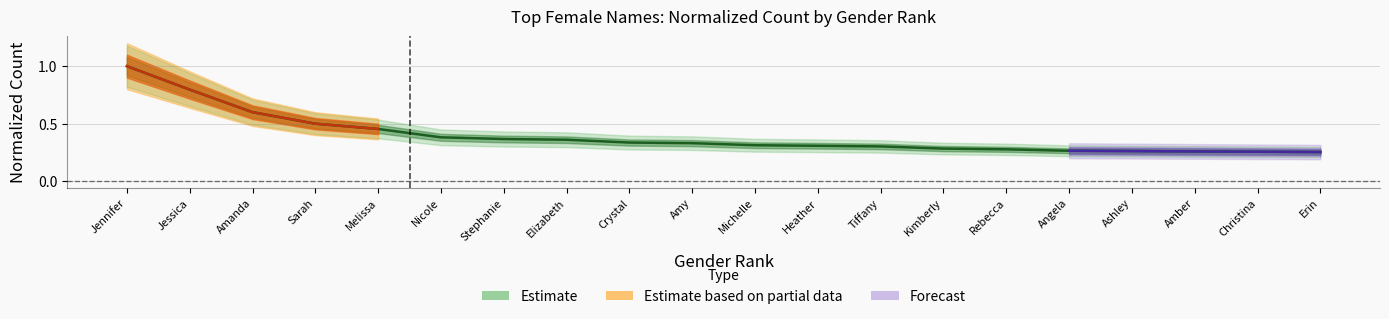

Which label corresponds to the largest value in the chart?

Jennifer